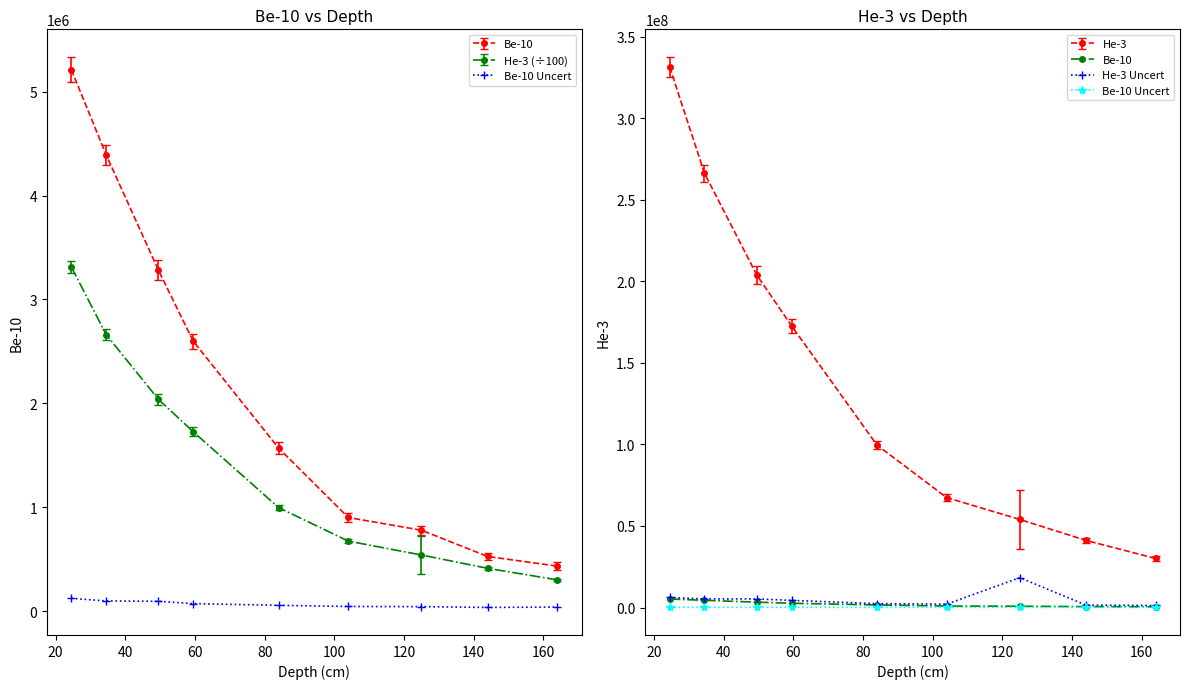

What are all the series names shown in the legend?

Be-10, Be-10 uncert, He-3, He-3 Uncert